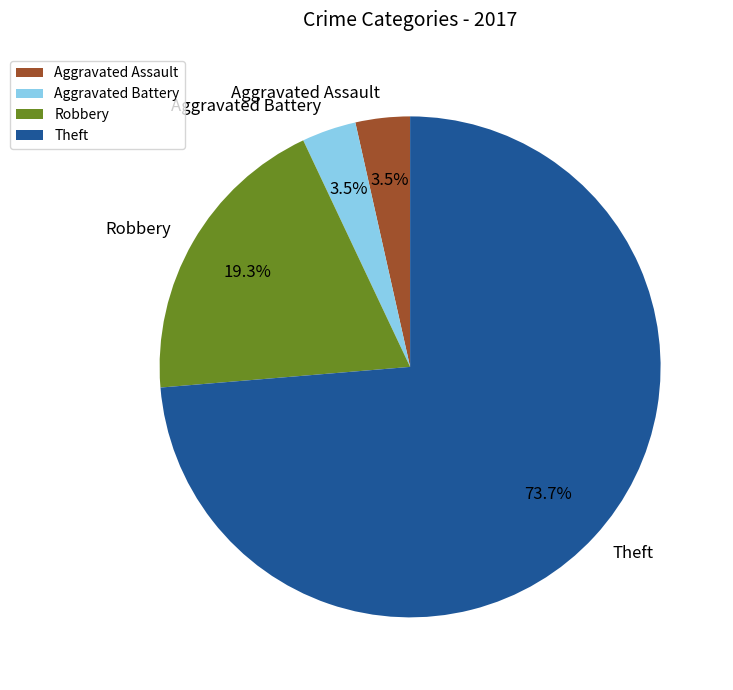

To the nearest percent, what is the combined percentage of Aggravated Battery and Robbery?

23%